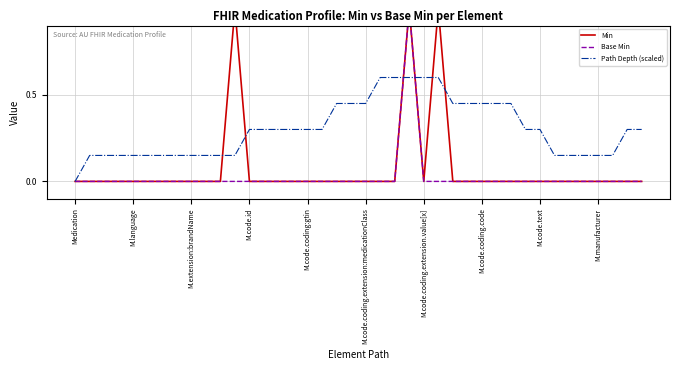

Between 38 and 27, which is larger?

38